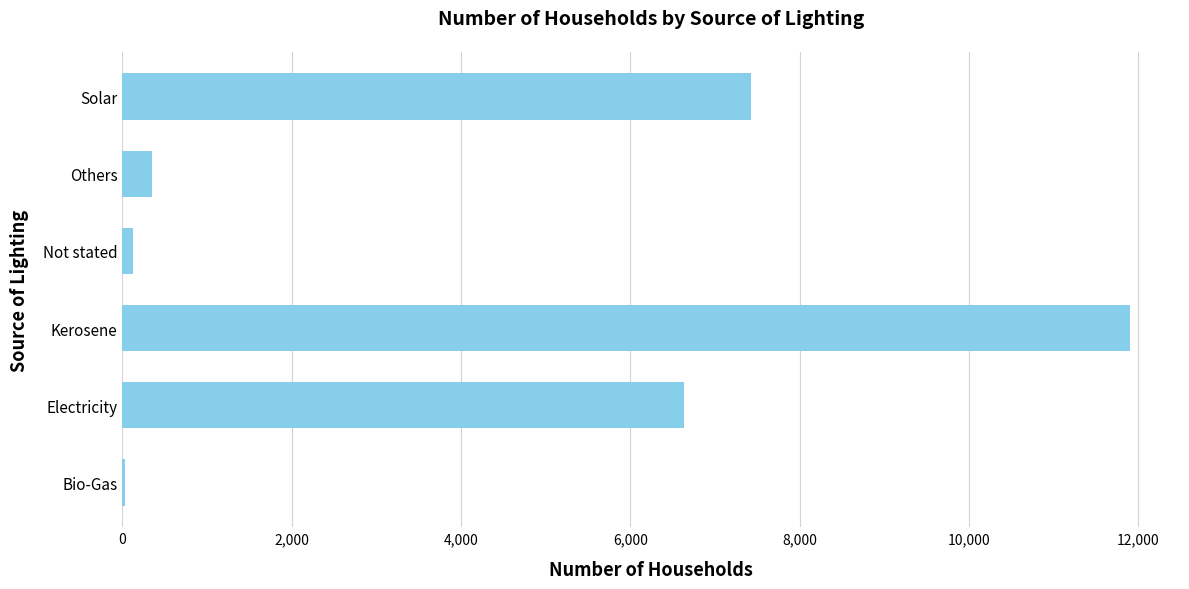

How many categories are shown in the chart?

6